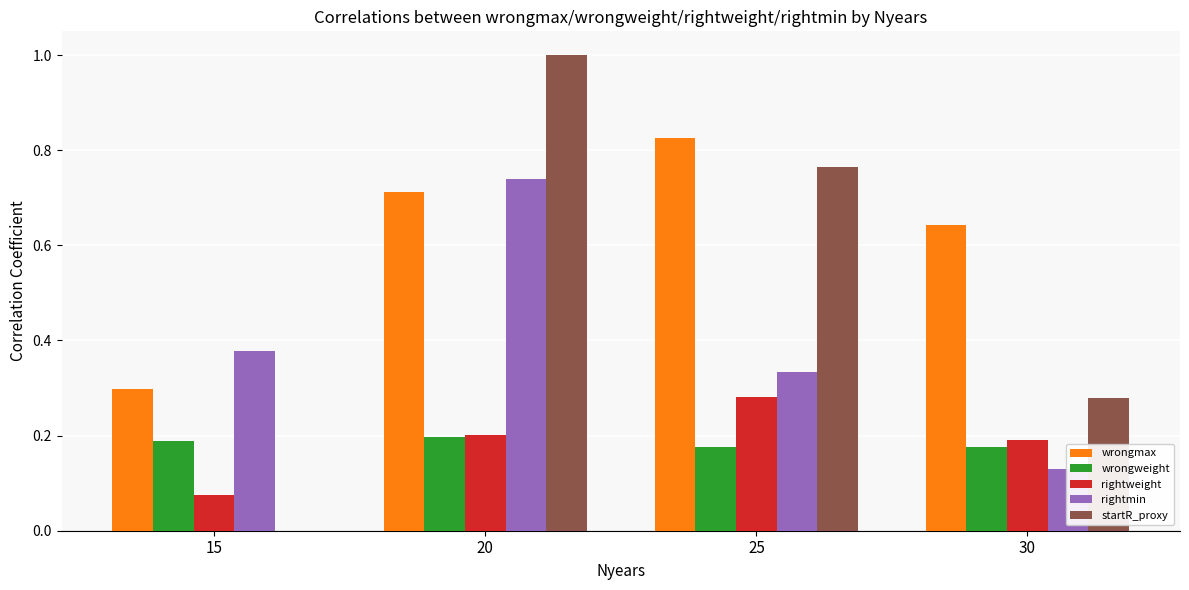

Is the value of wrongweight at 20 greater than the value of rightmin at 25?

No